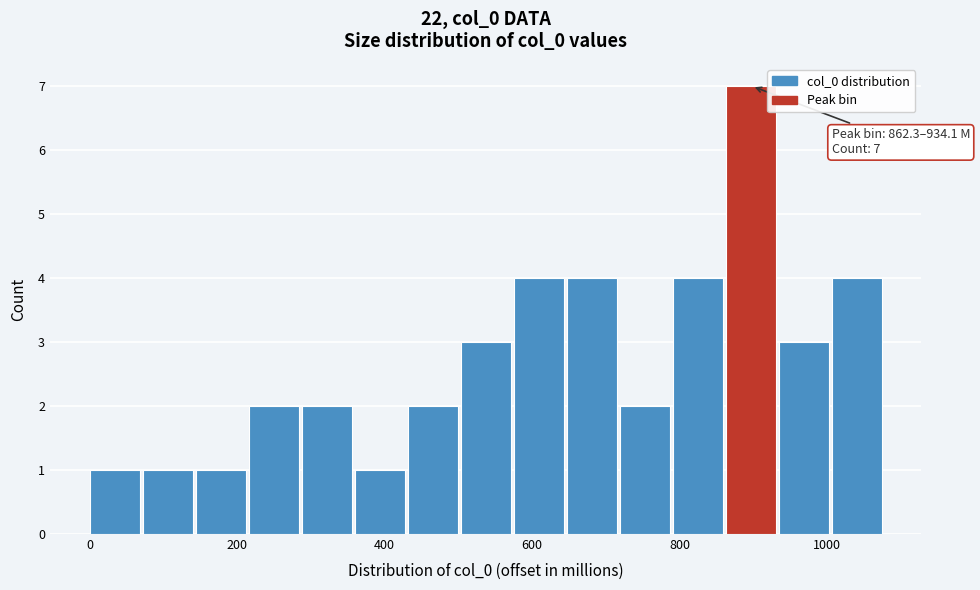

Around what value on the x-axis is the tallest bar? Give the approximate position of its centre, as read against the axis.

900